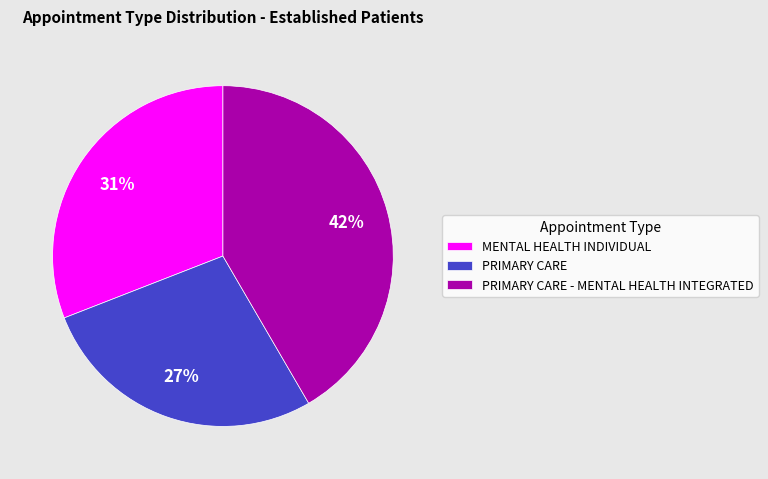

Between PRIMARY CARE - MENTAL HEALTH INTEGRATED and PRIMARY CARE, which is larger?

PRIMARY CARE - MENTAL HEALTH INTEGRATED